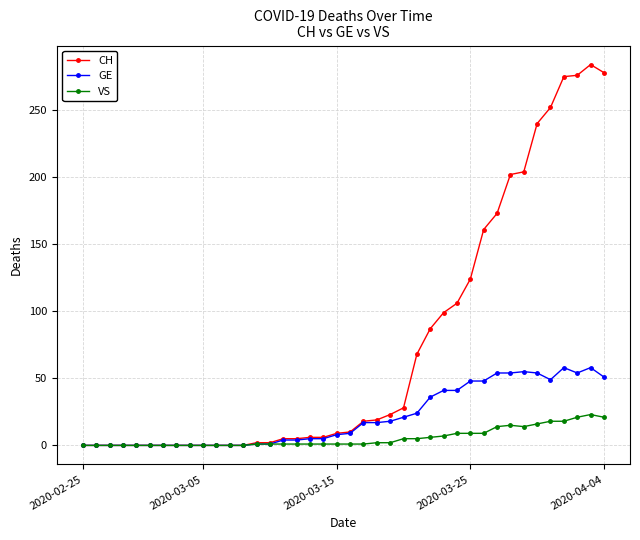

Which series has the largest range (max minus min)?

CH